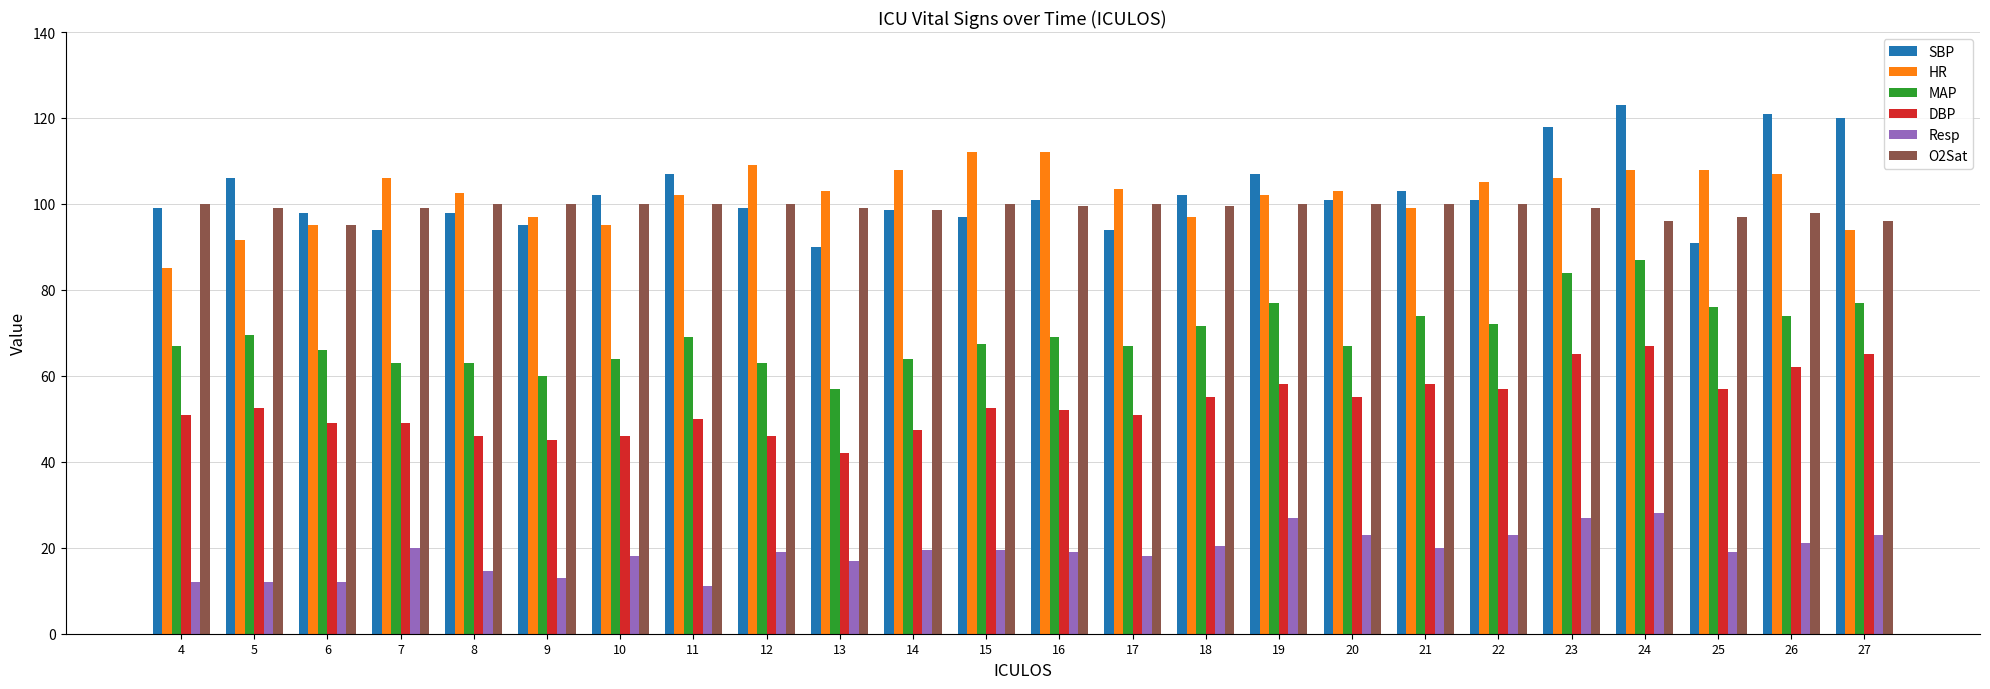

Is the value of MAP at 11 greater than the value of Resp at 8?

Yes